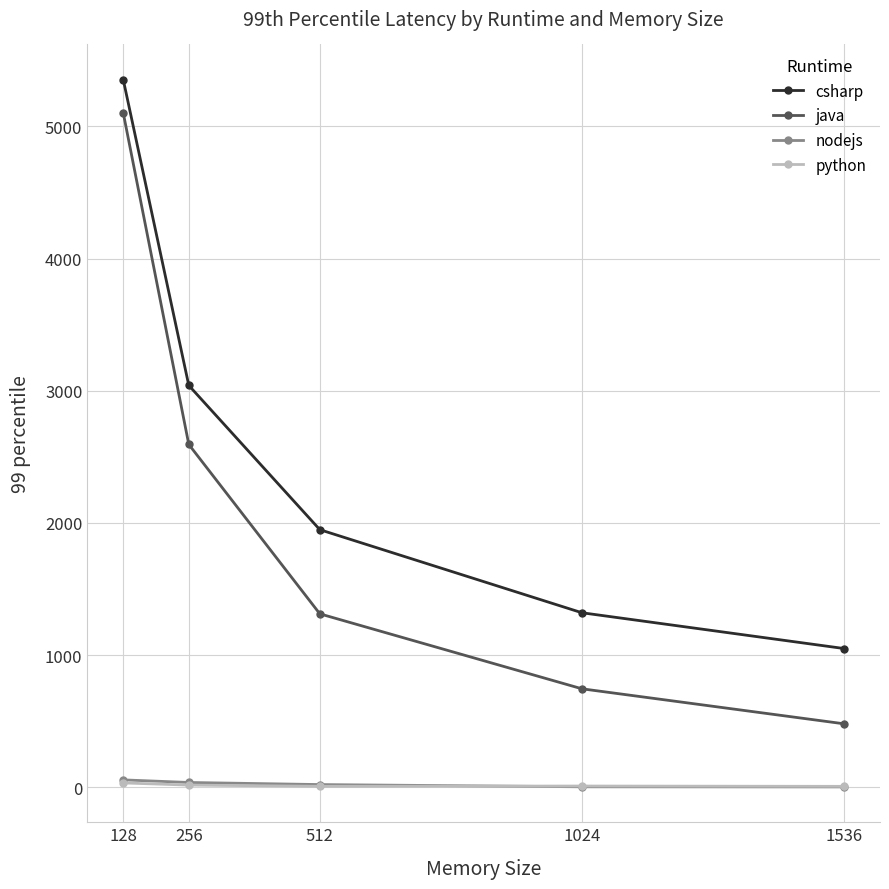

What is the approximate value of java at 512?

1311.8